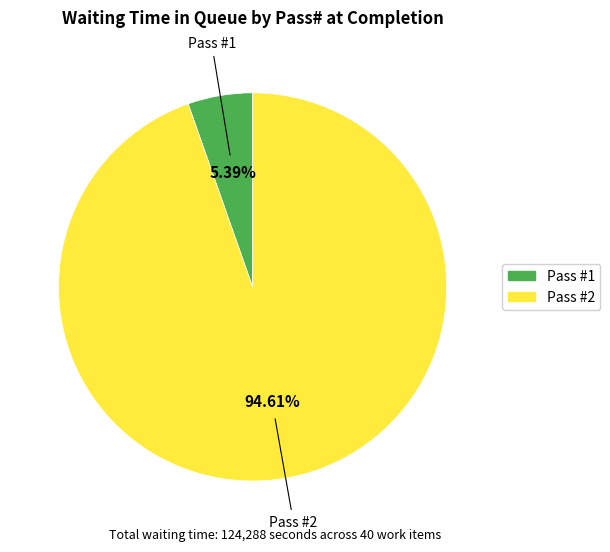

Does any single category account for the majority?

Yes